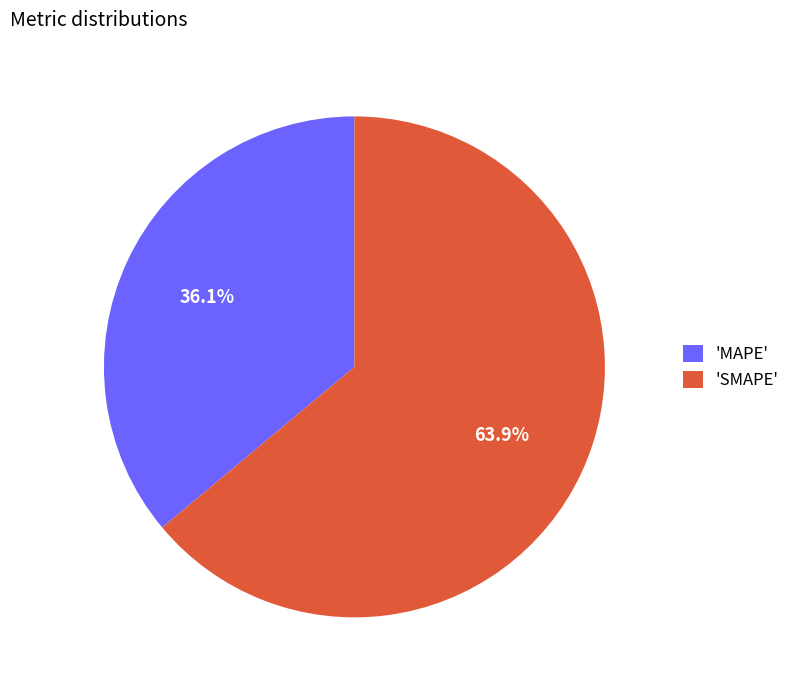

What portion of the pie excludes 'SMAPE'?

36.1%